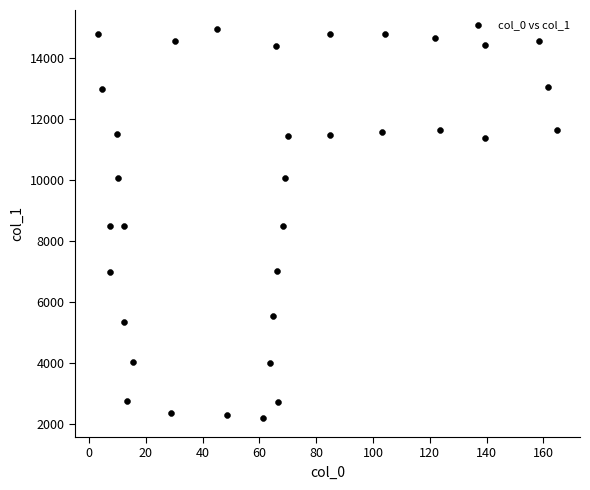

What is the range of X values (max minus min)?

161.6